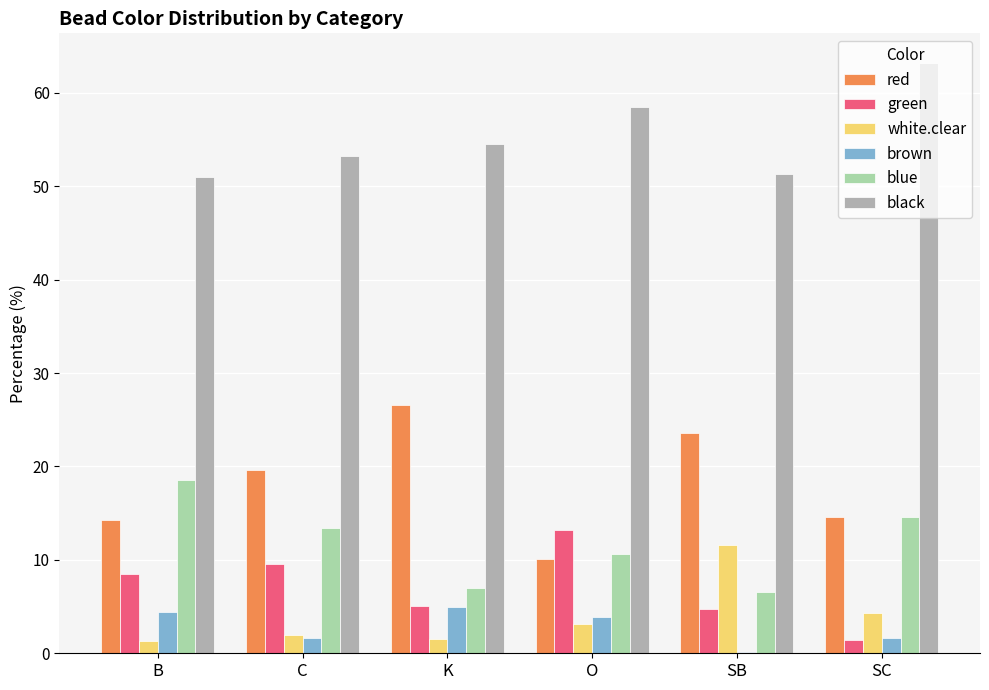

What is the approximate value of red at K?

26.6